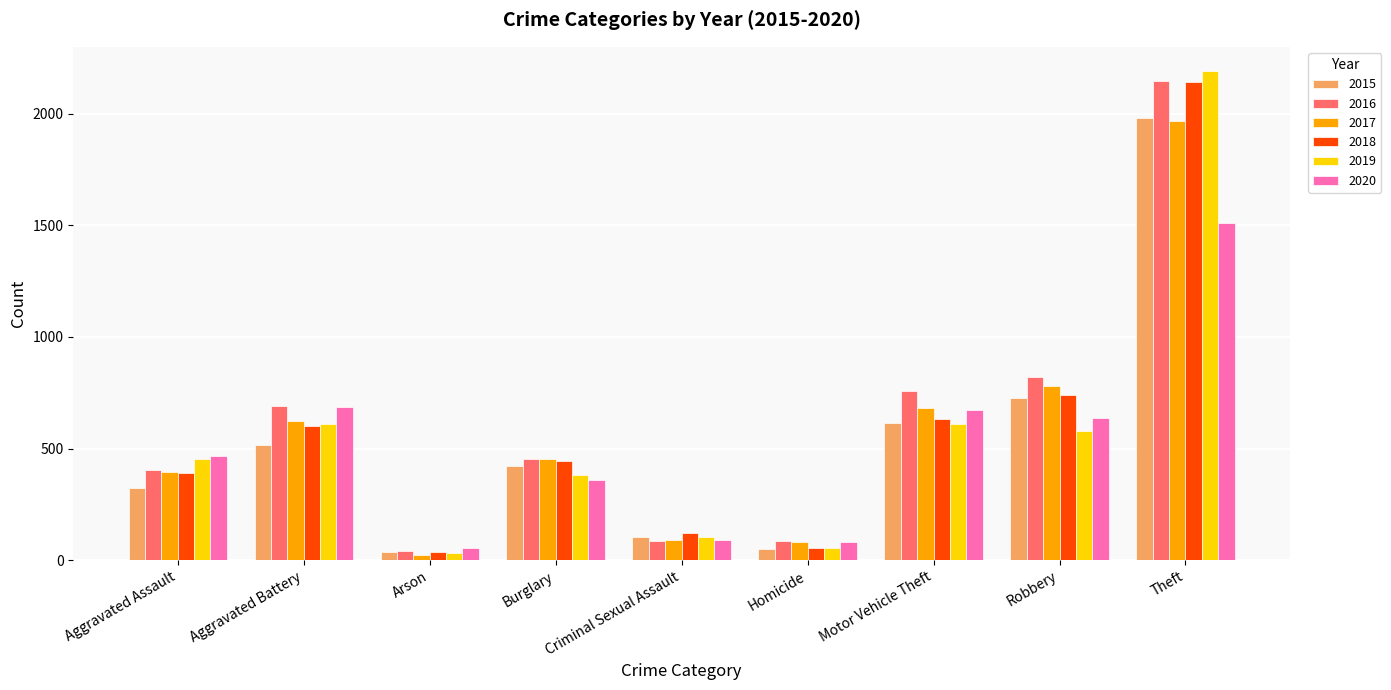

What is the difference between the maximum and minimum values in the 2016 series?

2108